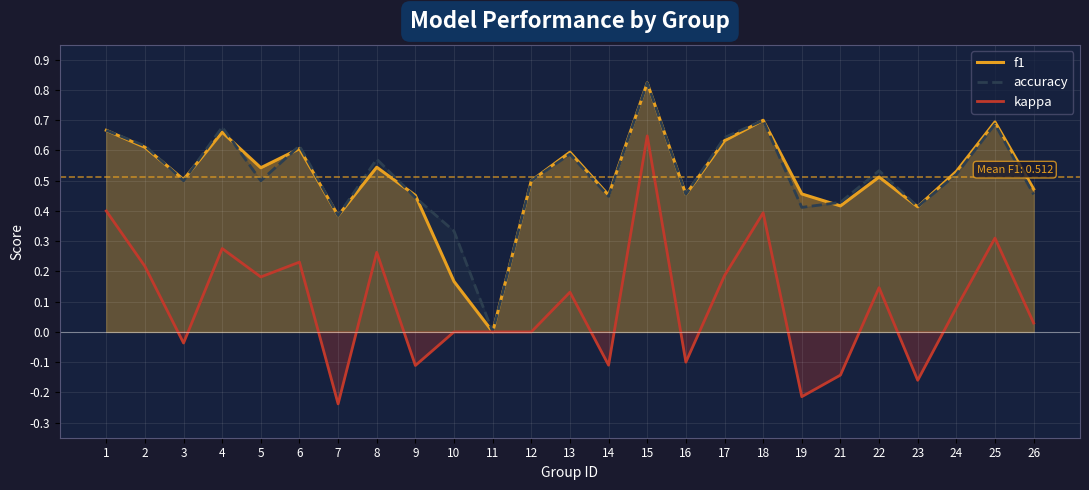

Between 10 and 15, which is larger?

15